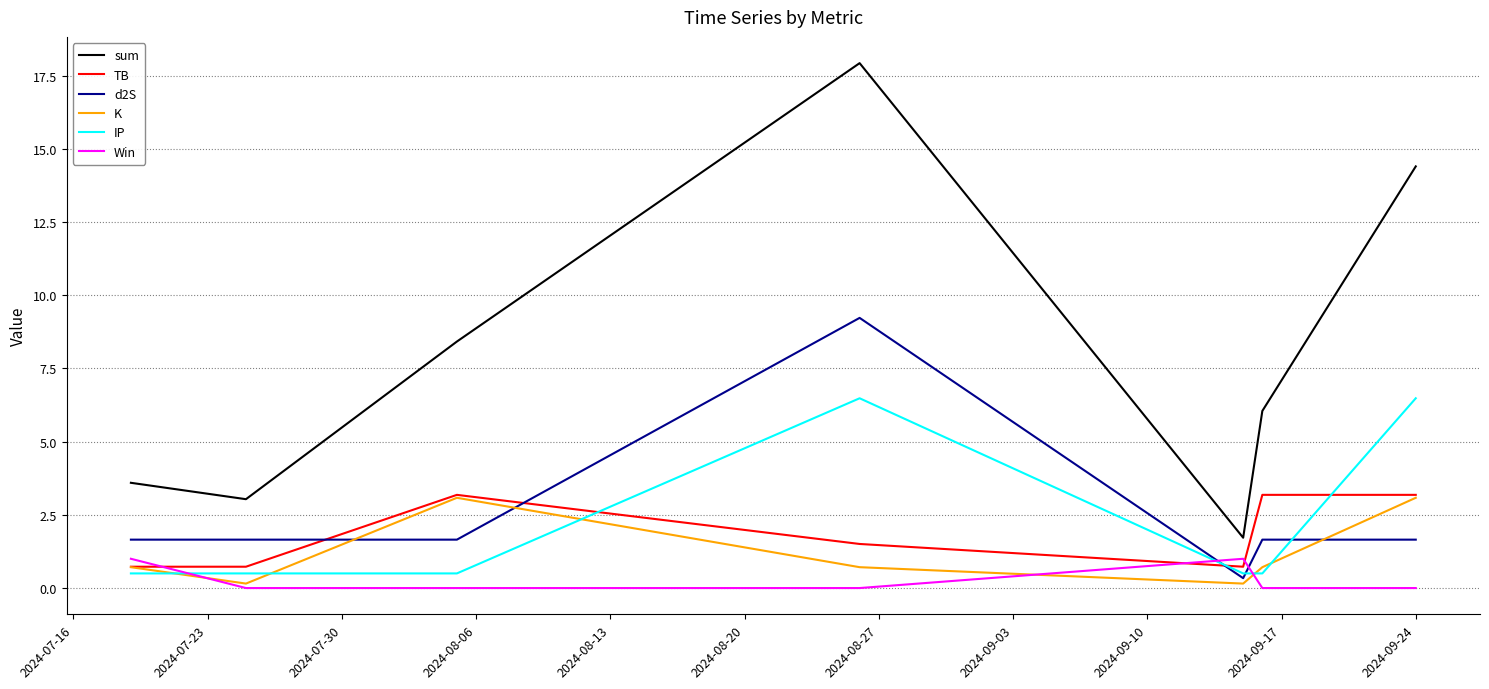

What is the difference between the second highest and minimum values in the sum series?

12.7